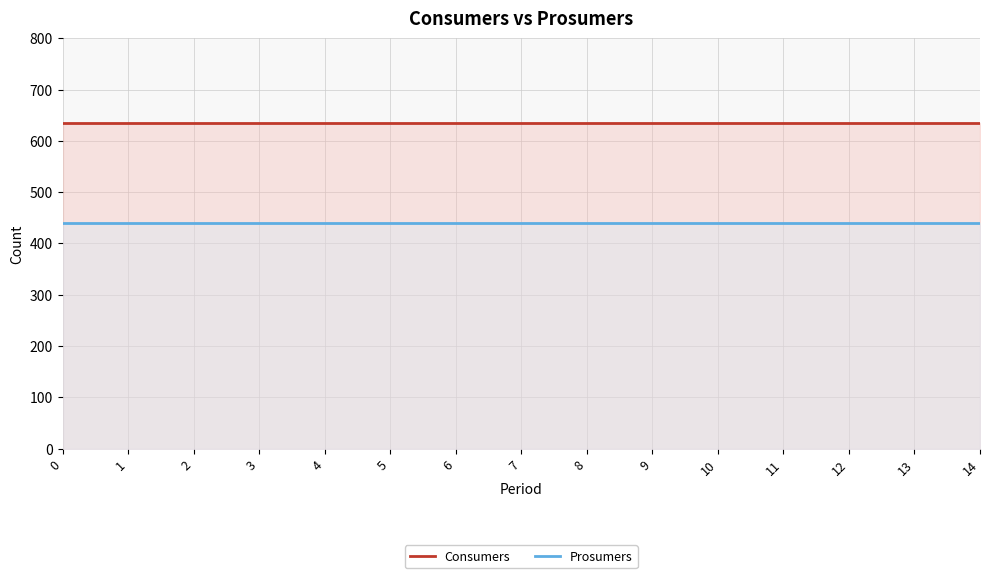

How many data points does each series have?

15